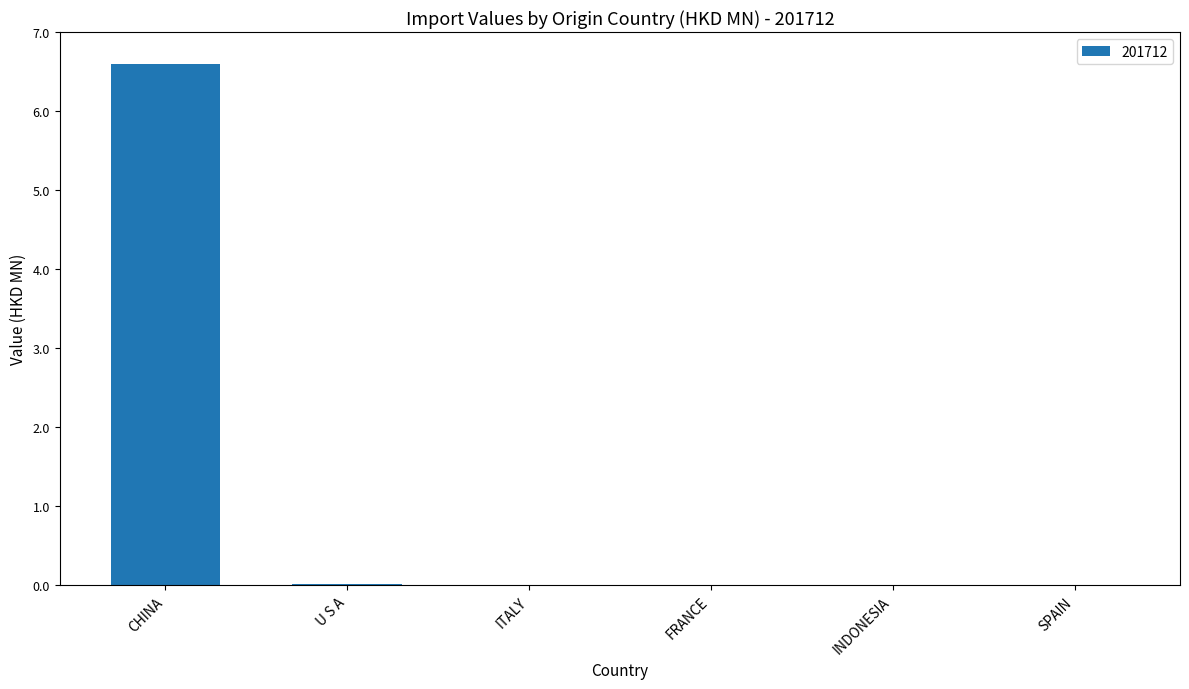

Is it true that the value at ITALY is 0.0?

True